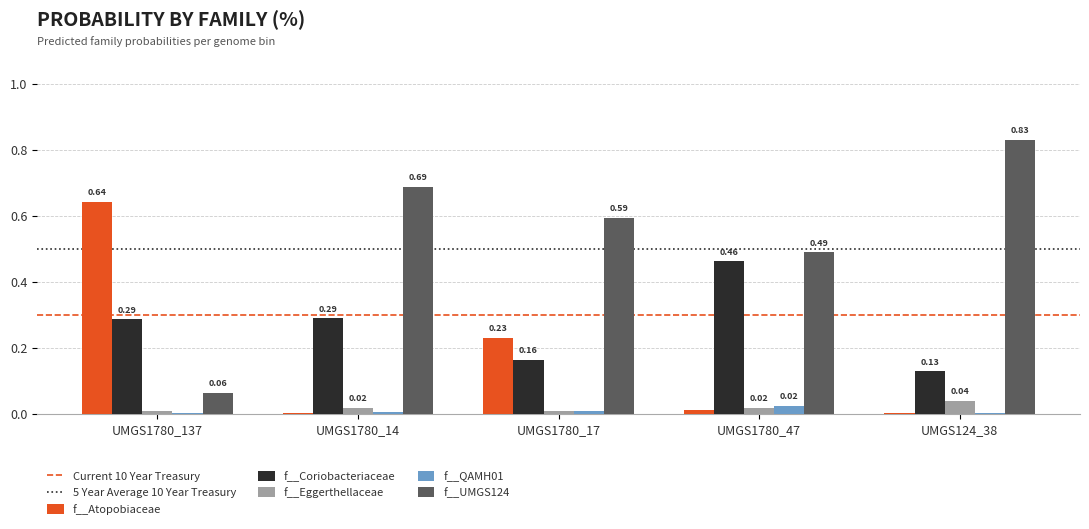

Which series has the largest total across all categories?

f__UMGS124